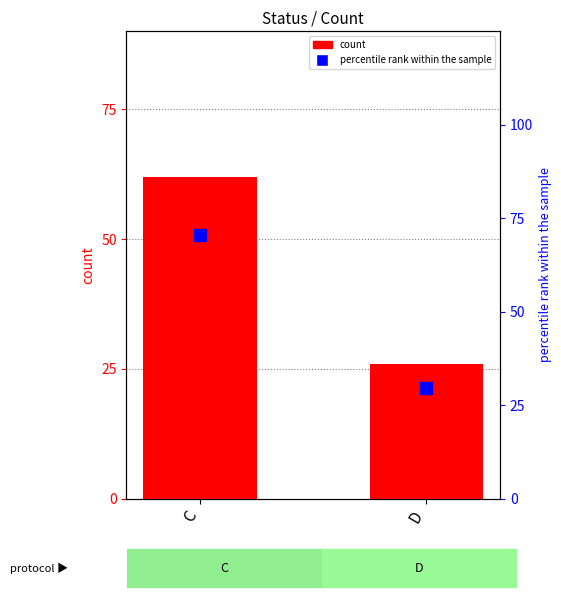

Rank the series at C from highest to lowest value.

percentile rank within the sample, count